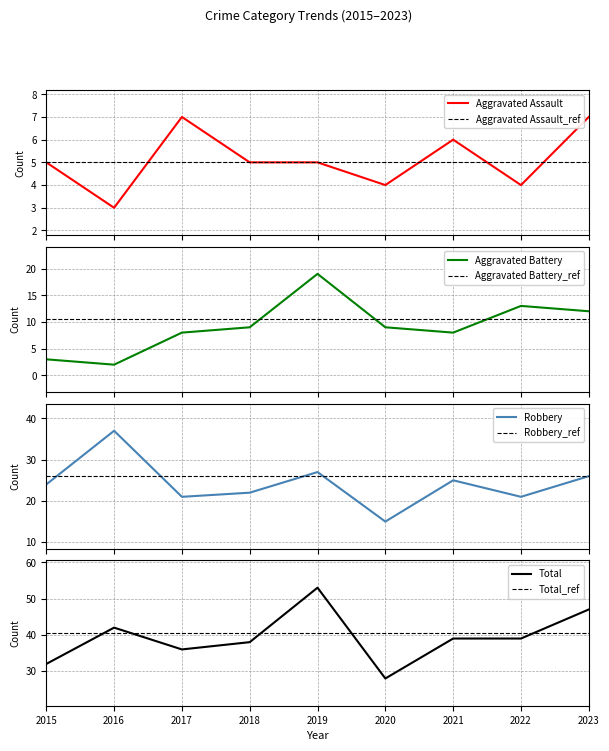

Which series has the widest spread of values?

Total